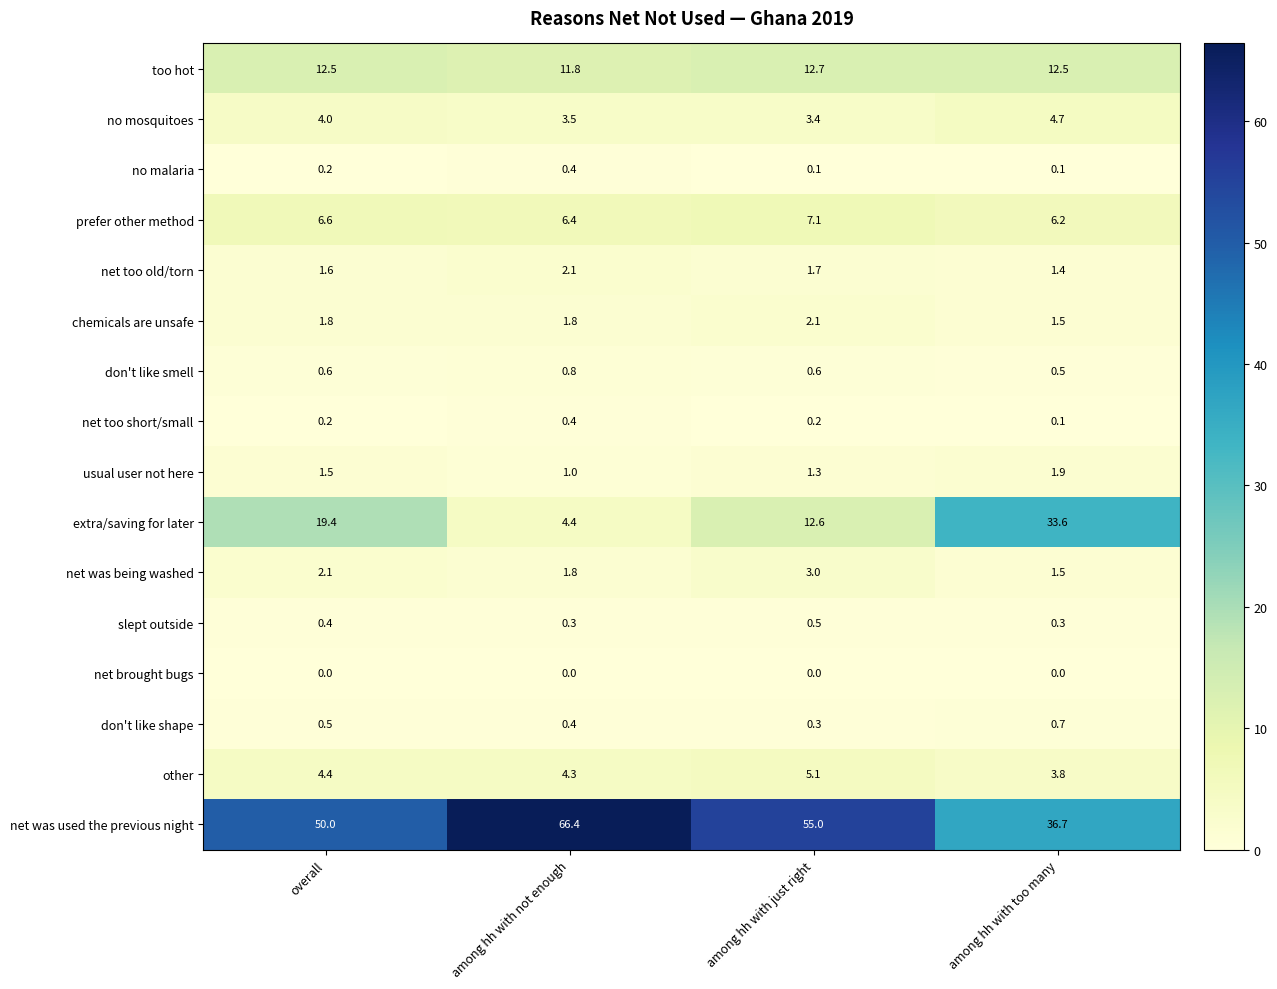

The net was used the previous night series shows 89.8 at among hh with just right. True or false?

False